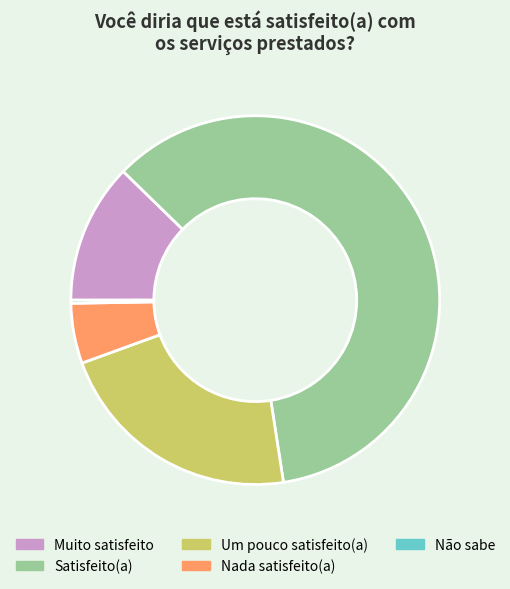

Which category has the biggest portion of the pie?

Satisfeito(a)